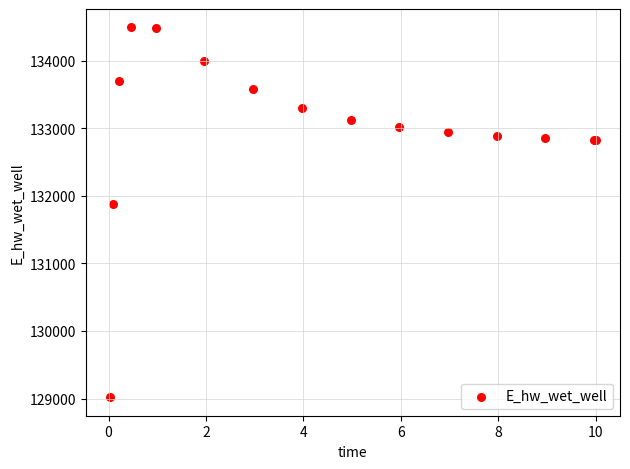

What Y value in the scatter plot is closest to 131755?

131873.8